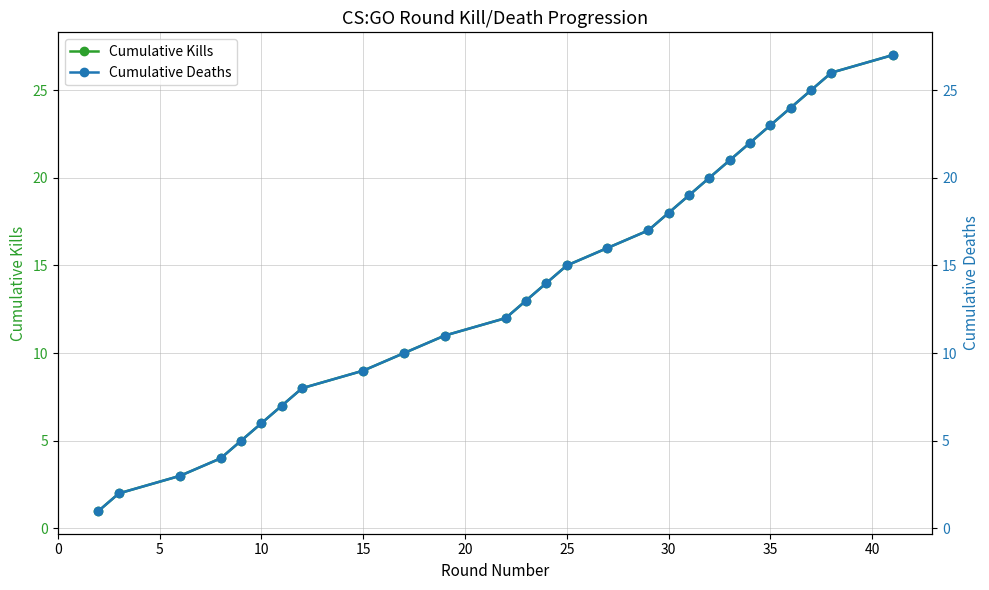

Which series has the largest total across all categories?

Cumulative Kills